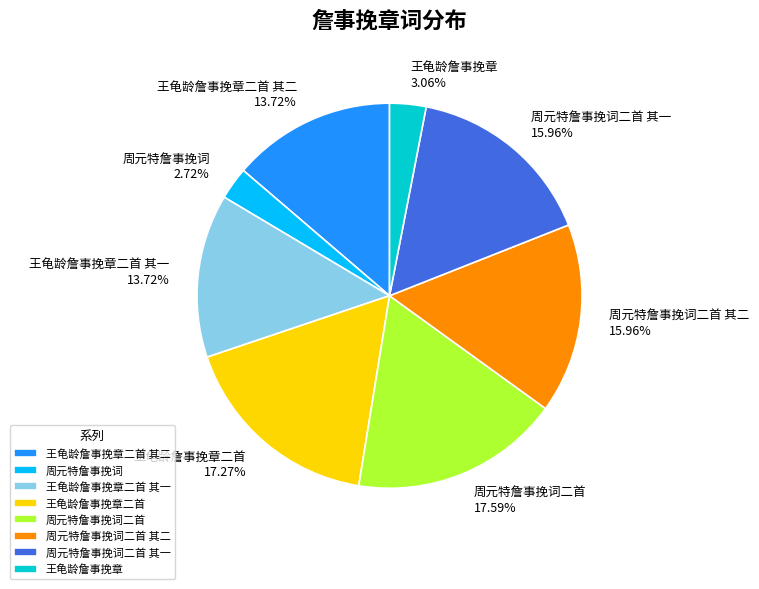

Approximately how many times larger is the value at 周元特詹事挽词二首 其一 compared to 王龟龄詹事挽章二首?

0.9